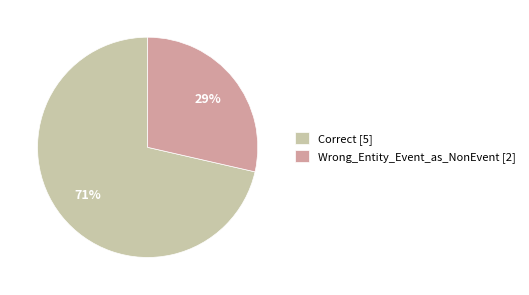

Does any single category account for the majority?

Yes